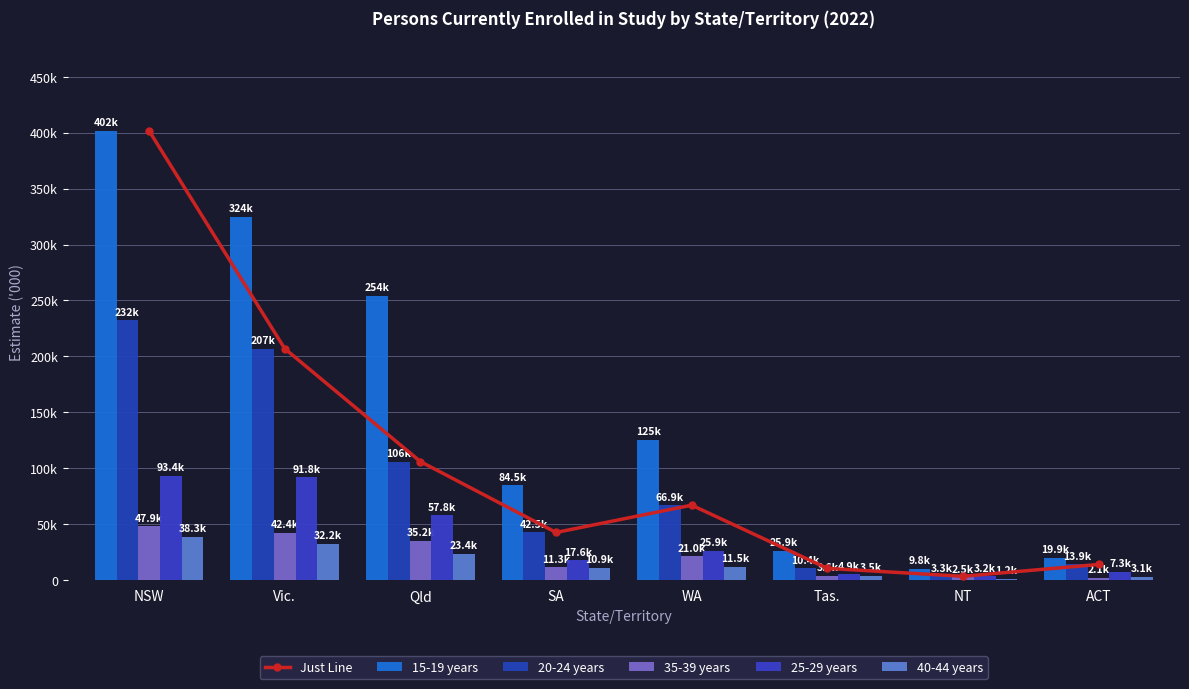

True or false: 35-39 years has a value of 3.9 at NT.

False